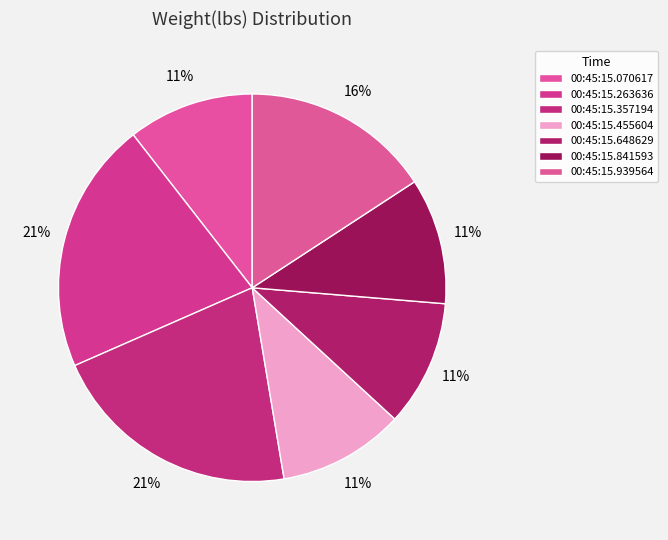

Combined, do 00:45:15.648629 and 00:45:15.455604 account for over 50%?

No